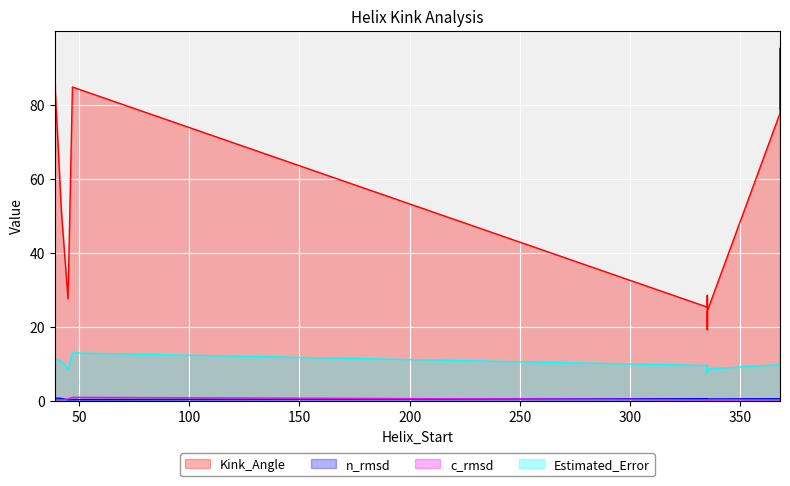

What is the average value of the Kink_Angle series?

58.0